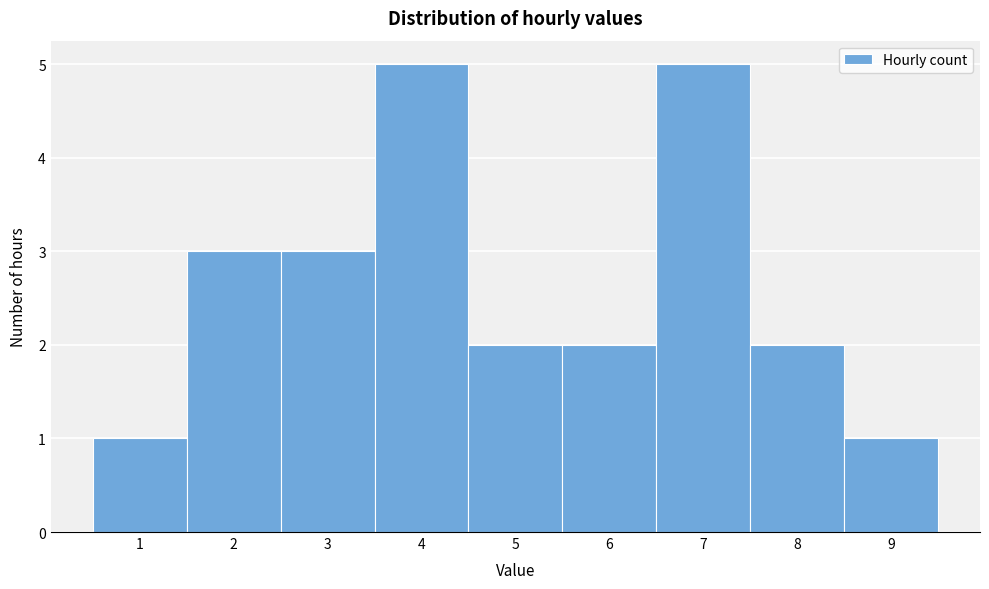

How tall is the bar that spans 0.5 to 1.5 on the x-axis? The values are not printed on the chart, so give them approximately, as read against the axis.

1